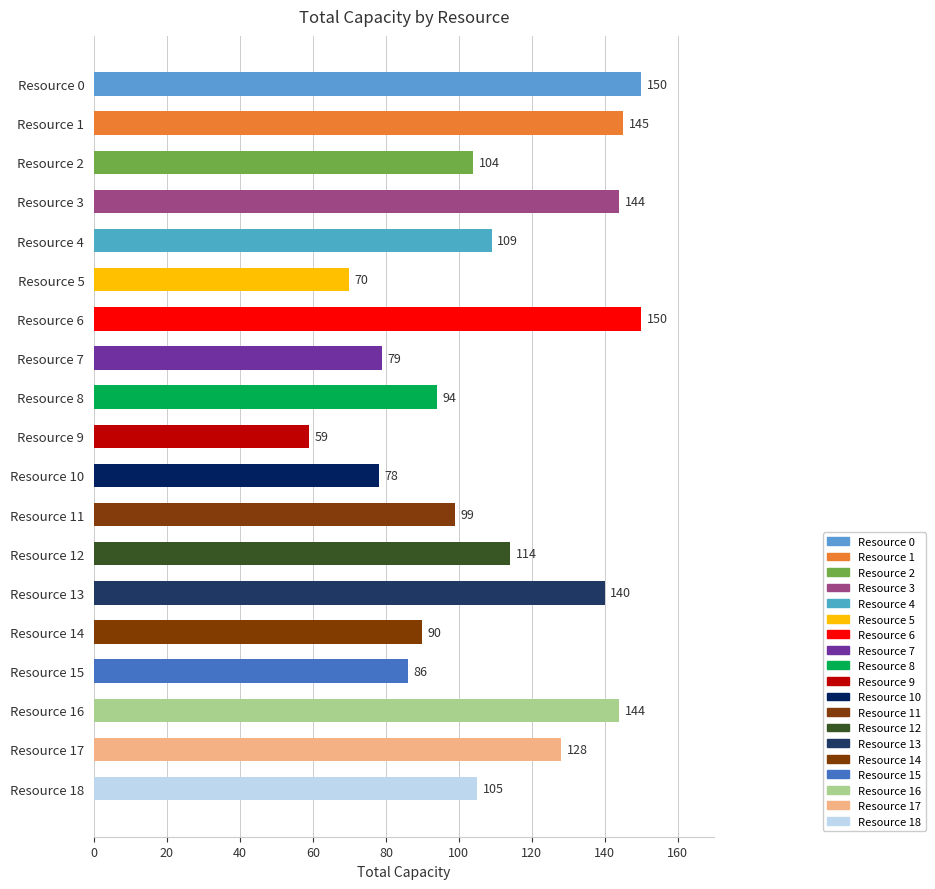

What is the difference between the maximum and minimum values?

91